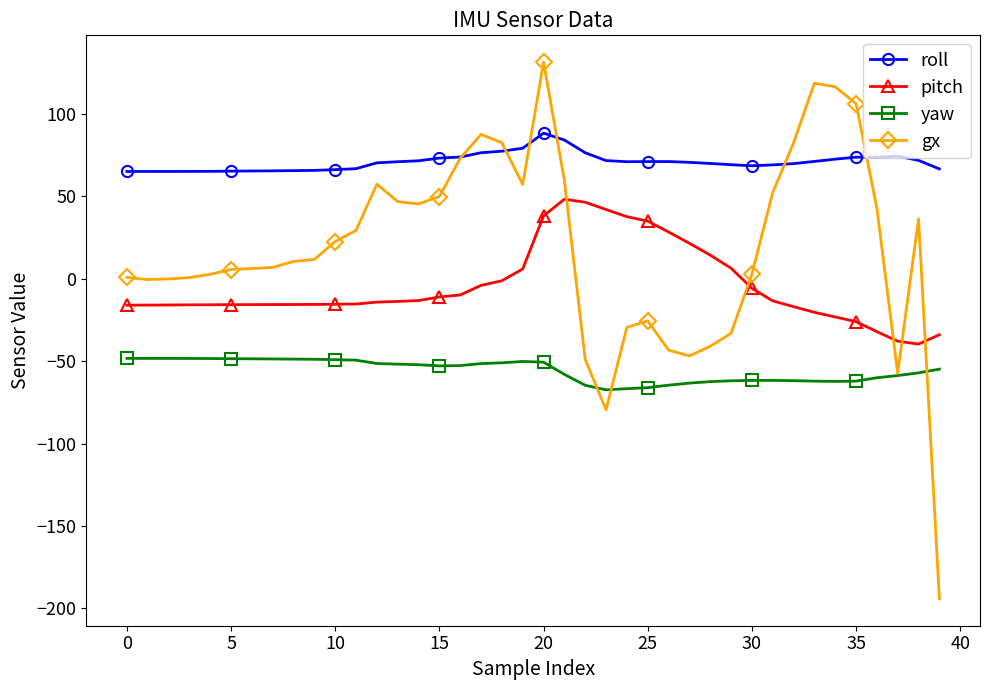

How many categories are shown in the chart?

40